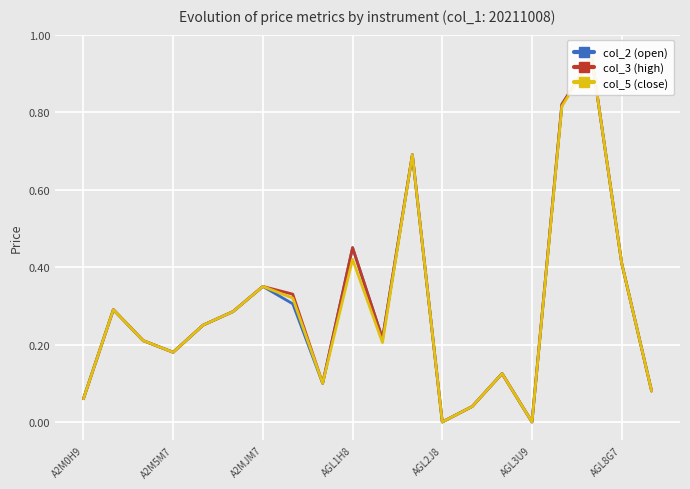

What are all the series names shown in the legend?

col_2 (open), col_3 (high), col_5 (close)